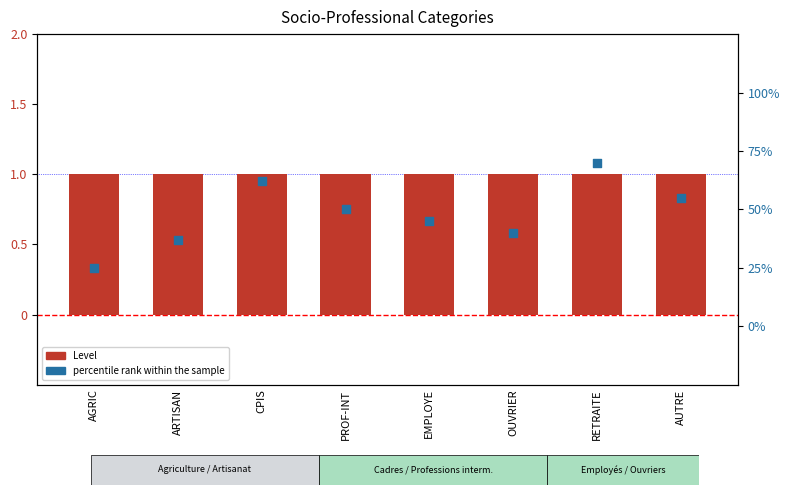

Which series reaches the minimum Y coordinate?

percentile rank within the sample